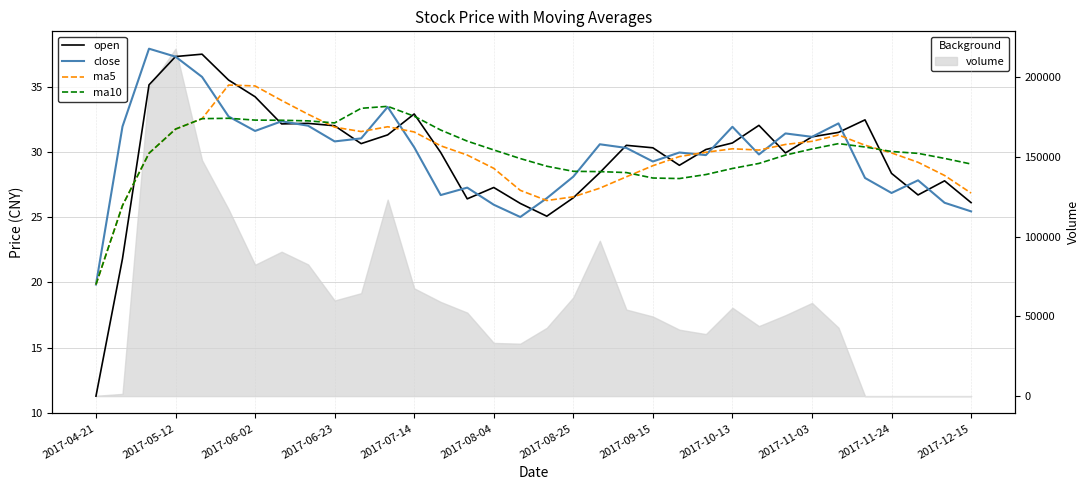

At how many categories does at least one series exceed 24?

33